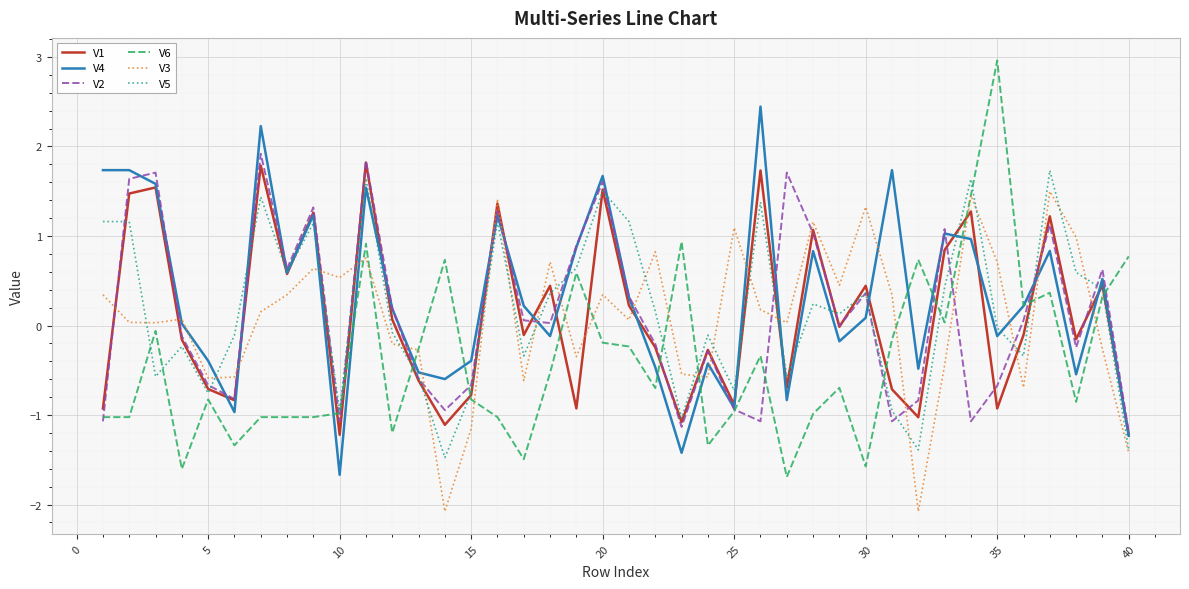

How many lines are shown in the chart?

6